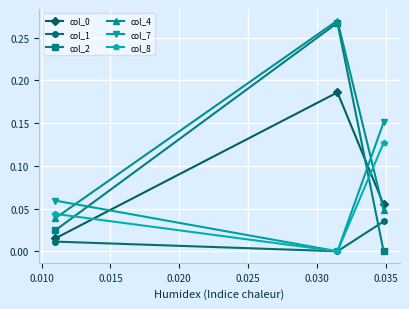

Which series has the largest total across all categories?

col_4